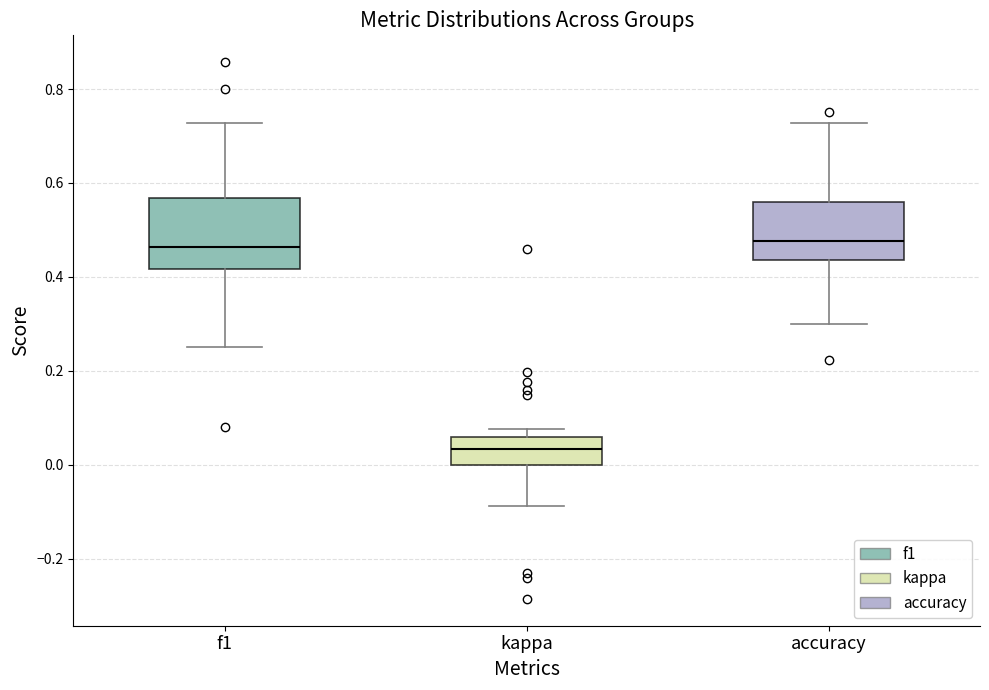

Reading left to right, transcribe this box plot: for each box, give where its median line is, the range the box spans, and where its two whiskers end, as read against the y-axis. The values are not printed on the chart, so give them approximately, as read against the axis.

f1: median 0.46, box 0.42 to 0.56, whiskers 0.26 to 0.72
kappa: median 0.04, box 0.00 to 0.06, whiskers -0.08 to 0.08
accuracy: median 0.48, box 0.44 to 0.56, whiskers 0.30 to 0.72